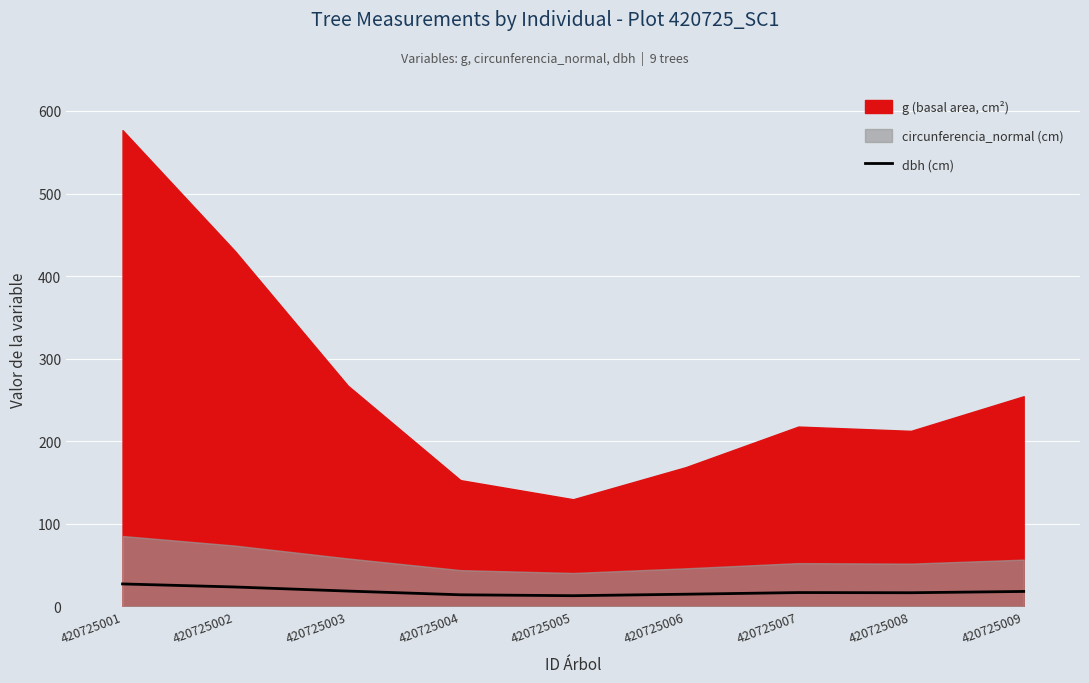

True or false: the data shows 23.4 at 420725002.

True